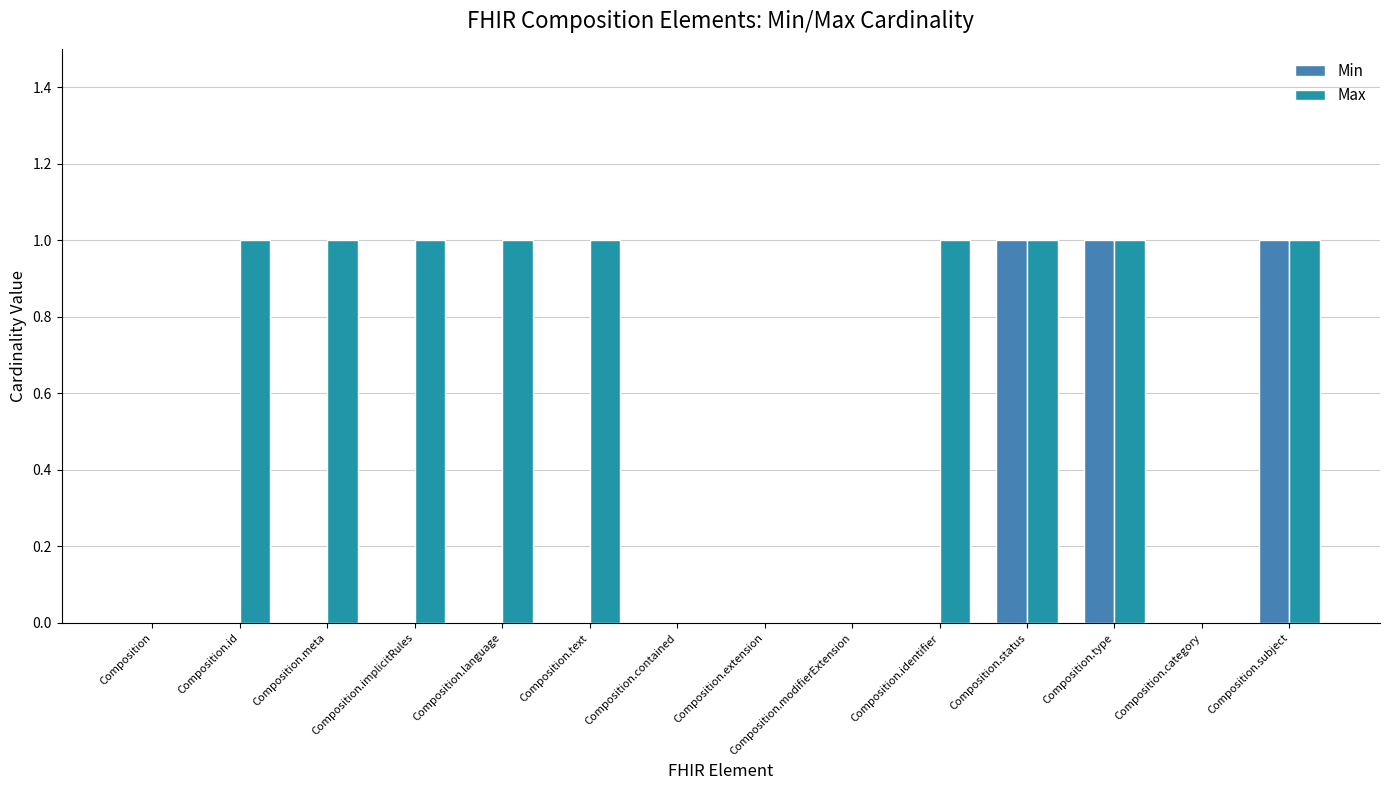

Reading right to left, what are all the values shown in this chart?

Min: Composition.subject=1	Composition.category=0	Composition.type=1	Composition.status=1	Composition.identifier=0	Composition.modifierExtension=0	Composition.extension=0	Composition.contained=0	Composition.text=0	Composition.language=0	Composition.implicitRules=0	Composition.meta=0	Composition.id=0	Composition=0
Max: Composition.subject=1	Composition.category=0	Composition.type=1	Composition.status=1	Composition.identifier=1	Composition.modifierExtension=0	Composition.extension=0	Composition.contained=0	Composition.text=1	Composition.language=1	Composition.implicitRules=1	Composition.meta=1	Composition.id=1	Composition=0